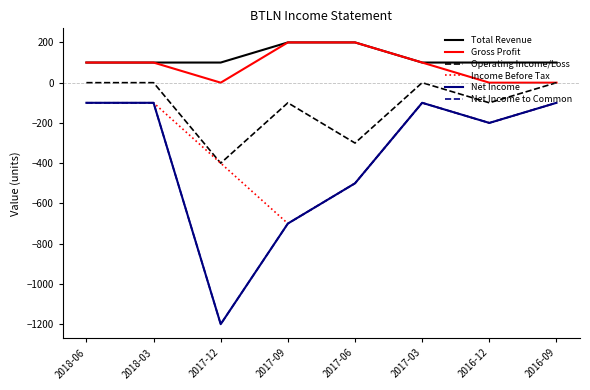

What is the total value across all series at 2017-06?

-1400